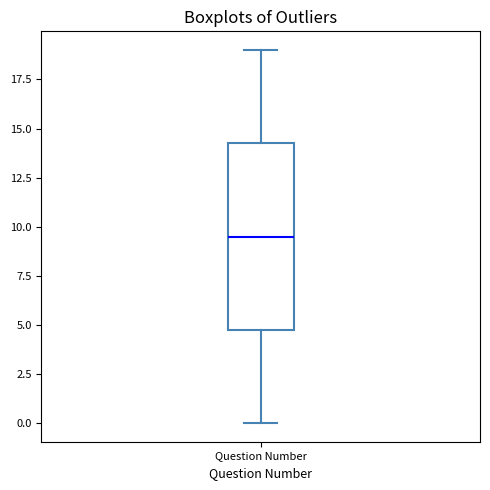

Transcribe this box plot: give where the median line is, the range the box spans, and where the two whiskers end, as read against the y-axis. The values are not printed on the chart, so give them approximately, as read against the axis.

median 9.5, box 5.0 to 14.5, whiskers 0.0 to 19.0